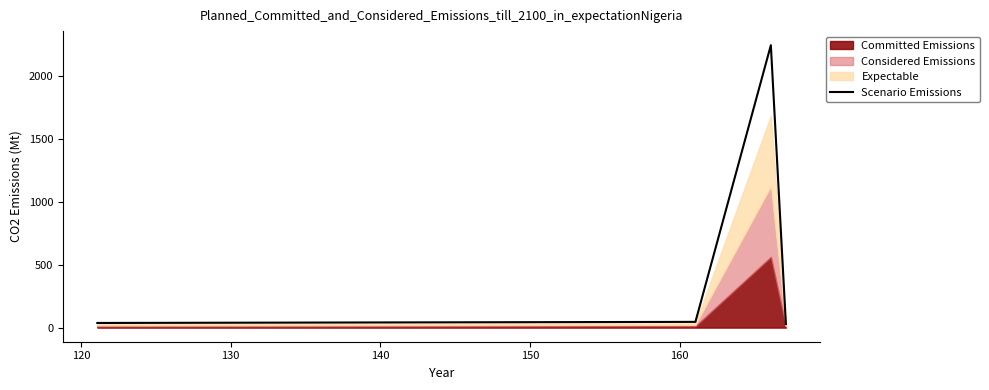

What is the maximum value for Scenario Emissions?

2241.4